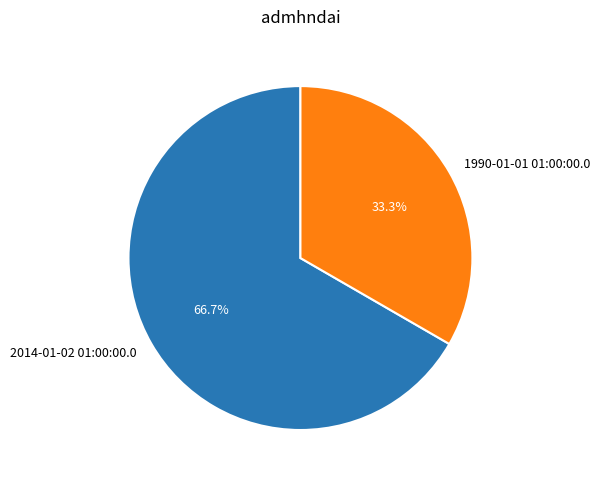

Rank the categories by value from lowest to highest.

1990-01-01 01:00:00.0, 2014-01-02 01:00:00.0